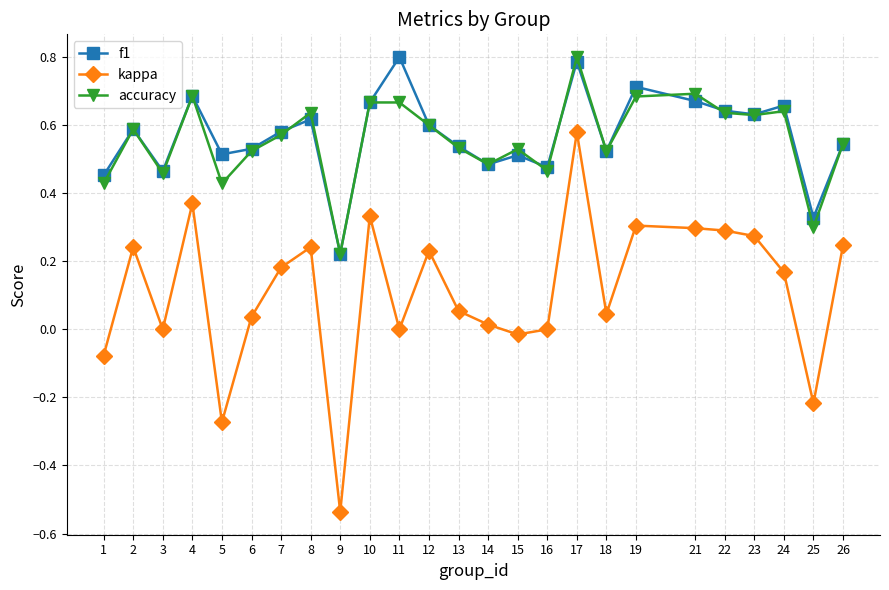

True or false: f1 and kappa cross at least once.

False